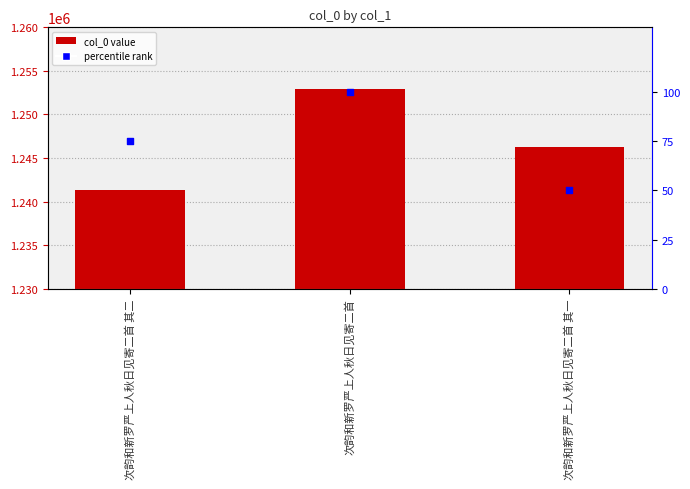

At which category is the sum across all series the highest?

次韵和新罗严上人秋日见寄二首